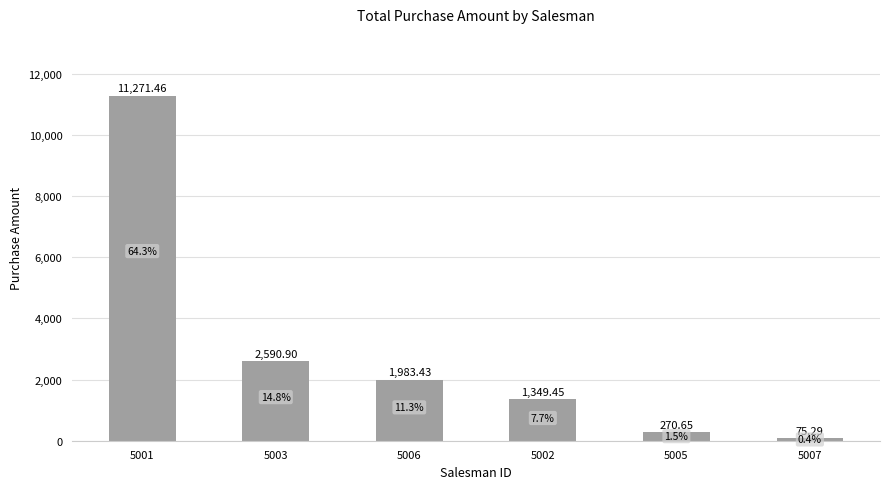

The value at 5002 is 2106.1. True or false?

False